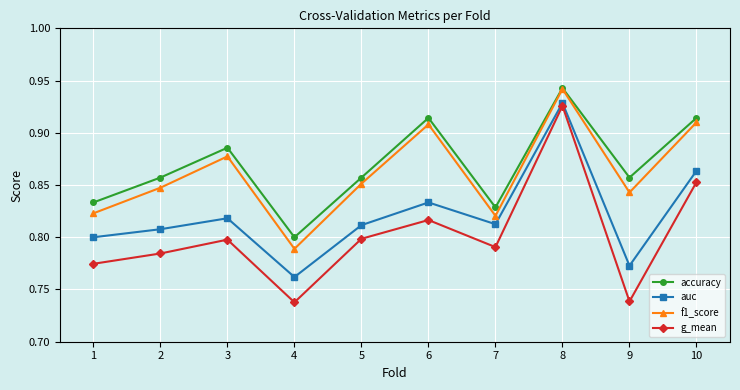

What is the sum of the f1_score values at 8 and 1?

1.8